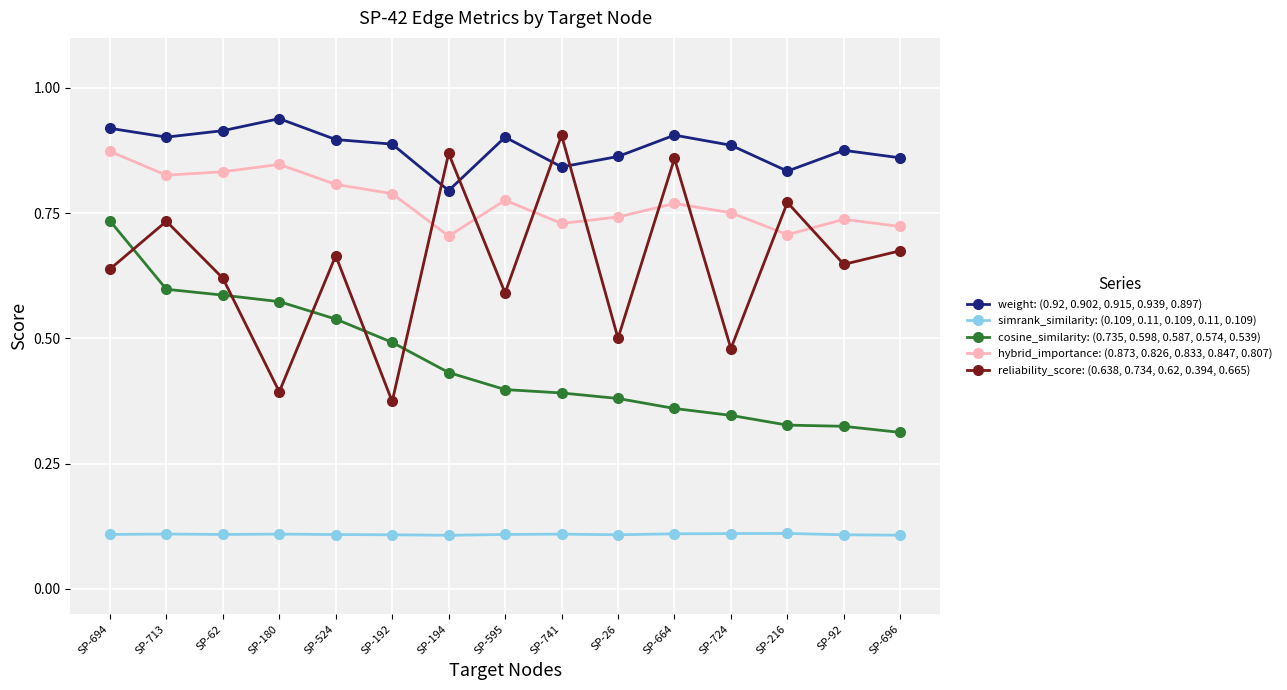

What is the label of the 1st point from the right?

SP-696